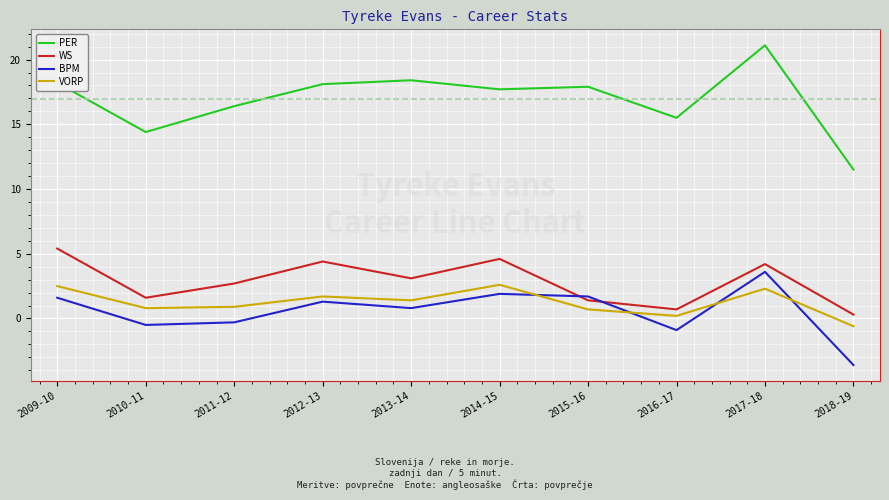

What is the difference between the highest and lowest values at 2018-19?

15.1